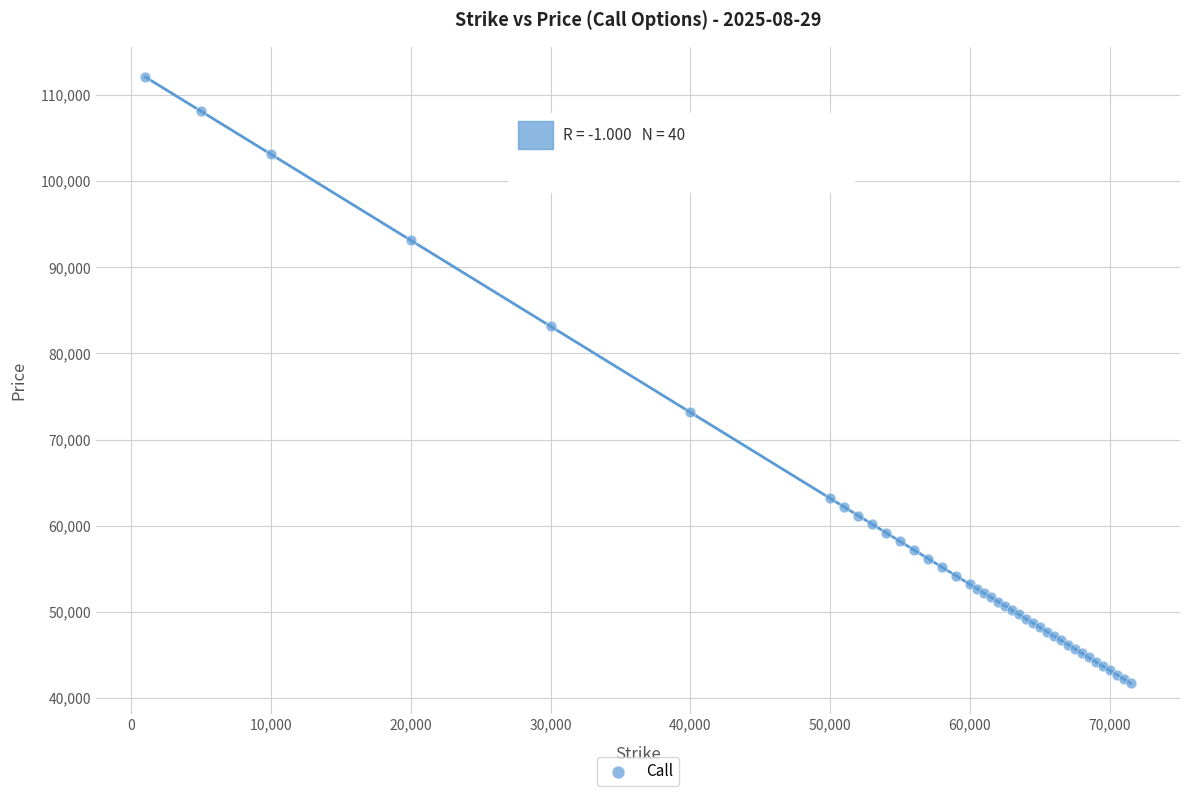

What Y value in the scatter plot is closest to 76897?

73150